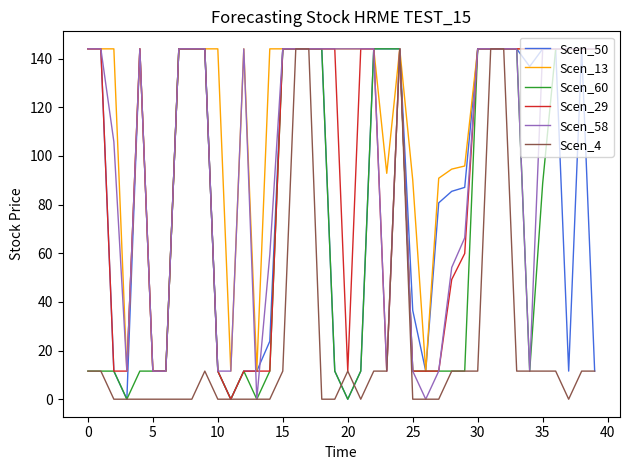

Which series has the largest total across all categories?

Scen_13